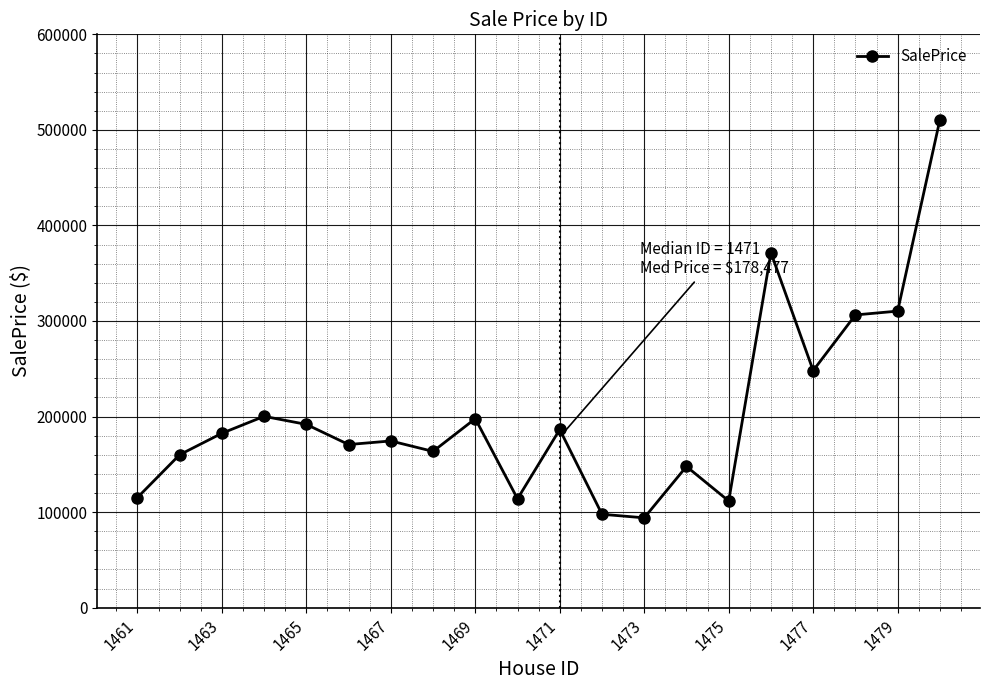

What is the value of the 3rd point from the left?

182488.2